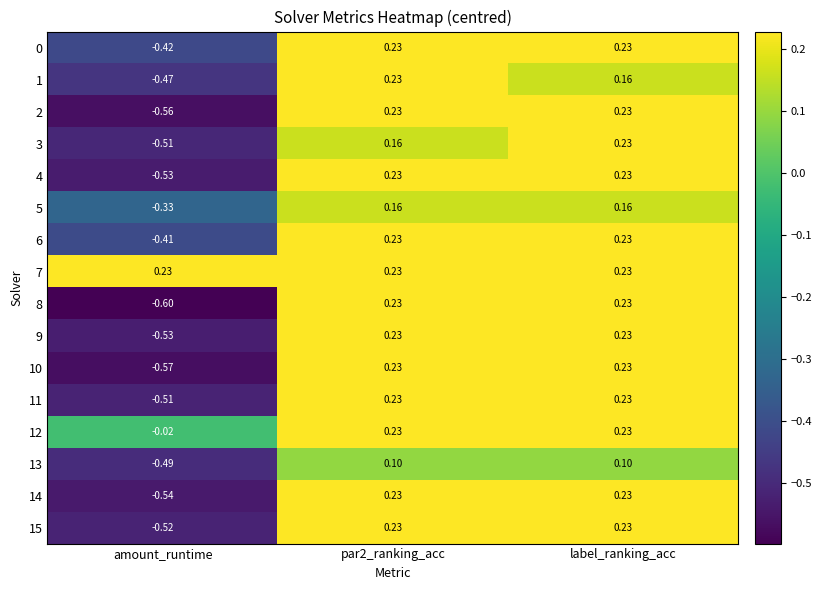

What is the difference between the highest and lowest values at label_ranking_acc?

0.1